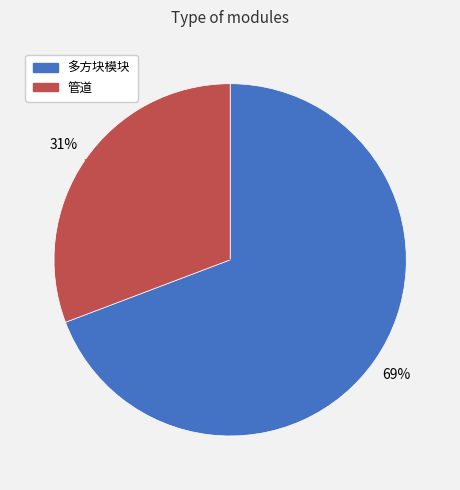

True or false: 多方块模块 accounts for 69% of the total.

True